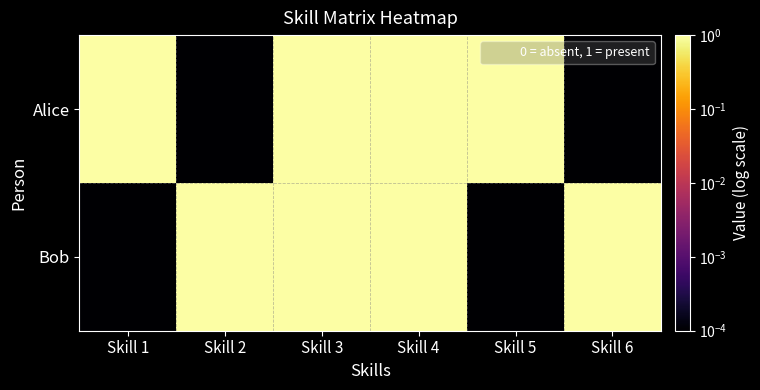

Which series has the largest total across all categories?

Alice